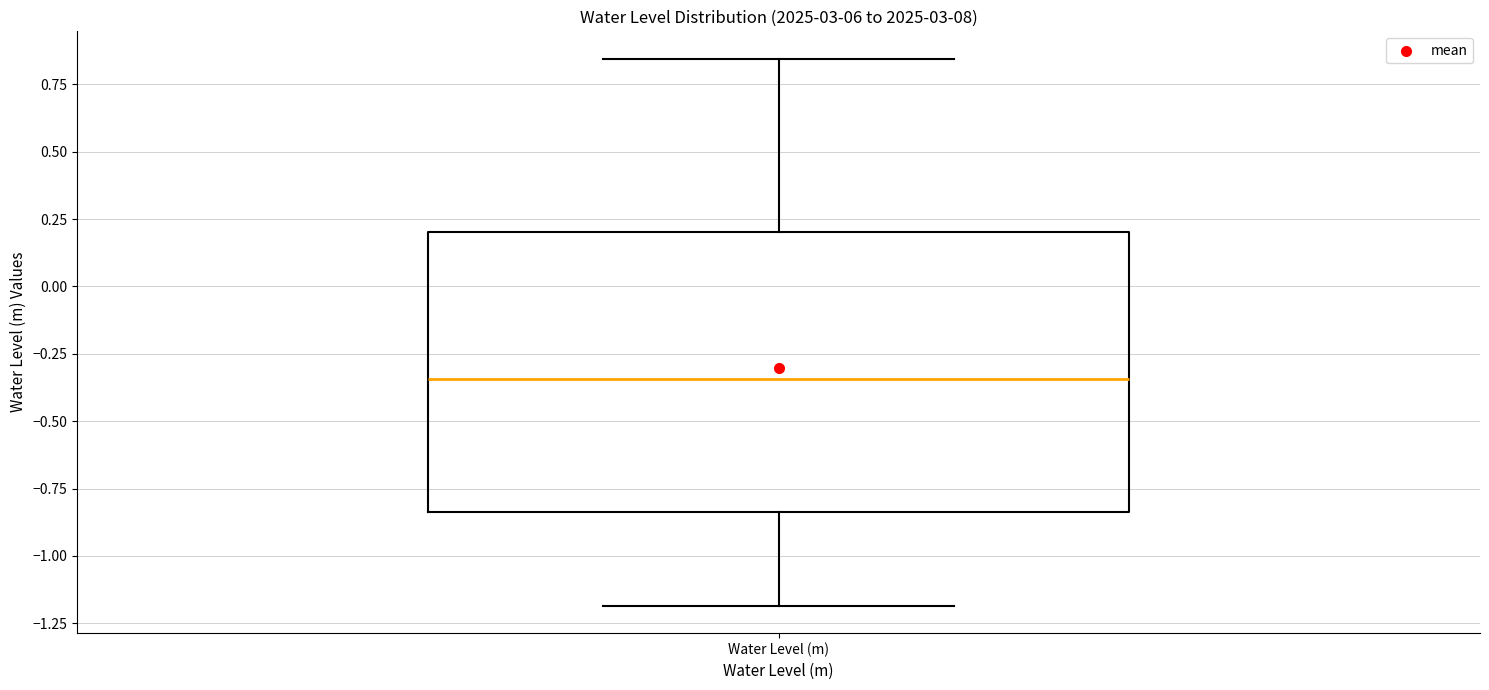

Where does the upper whisker of the box for Water Level (m) end on the y-axis? The values are not printed on the chart, so give them approximately, as read against the axis.

0.85